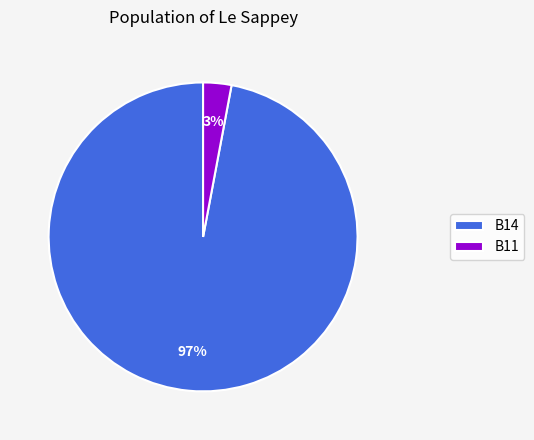

Which category has the biggest portion of the pie?

B14